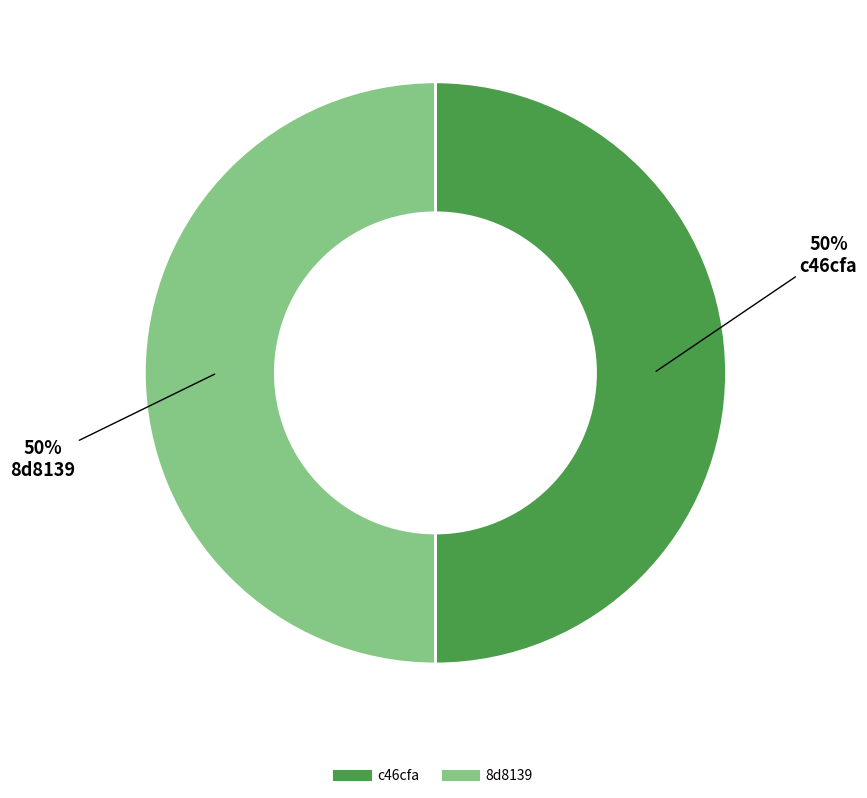

Approximately how many times larger is the value at 8d8139 compared to c46cfa?

1.0